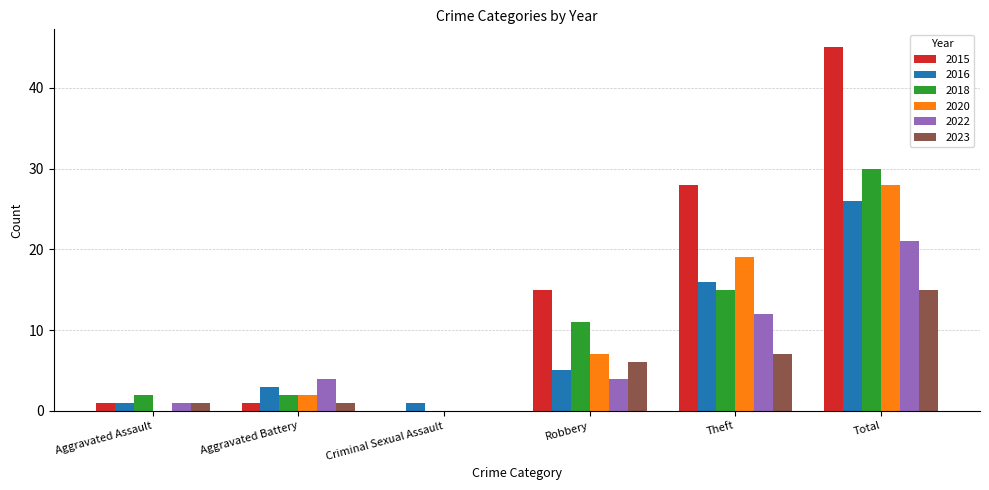

Which series has the largest total across all categories?

2015